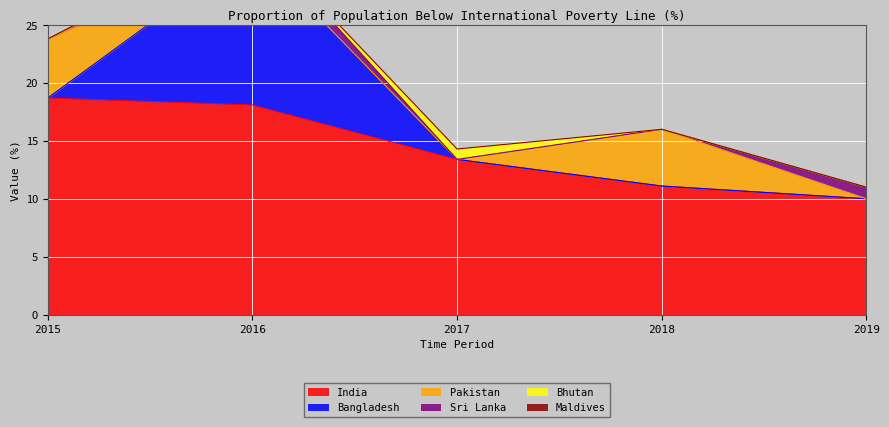

Reading left to right, what are all the values shown in this chart?

India: 18.7	18.1	13.4	11.1	10.0
Bangladesh: 0.0	13.5	0.0	0.0	0.0
Pakistan: 5.1	0.0	0.0	4.9	0.0
Sri Lanka: 0.0	1.3	0.0	0.0	1.0
Bhutan: 0.0	0.0	0.9	0.0	0.0
Maldives: 0.0	0.0	0.0	0.0	0.0